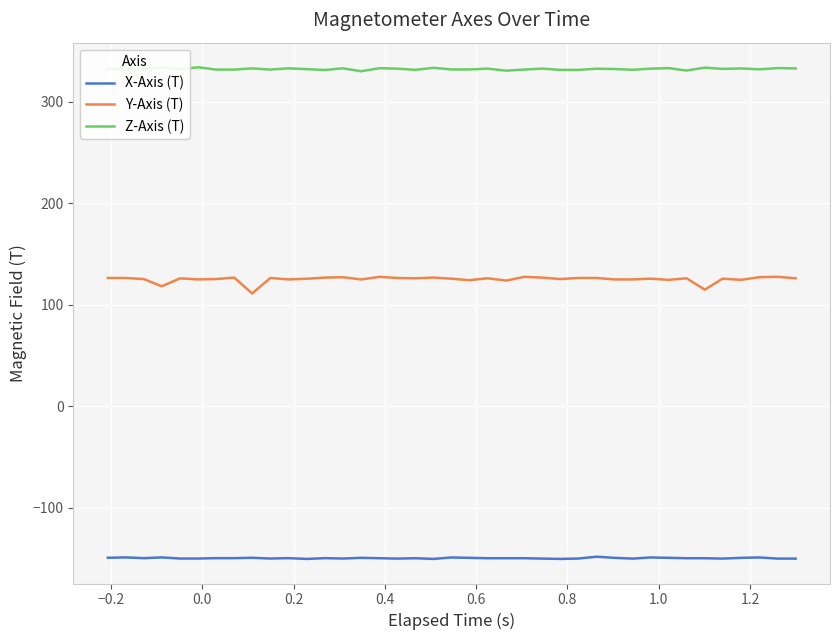

True or false: X-Axis (T) and Z-Axis (T) intersect in this chart.

False